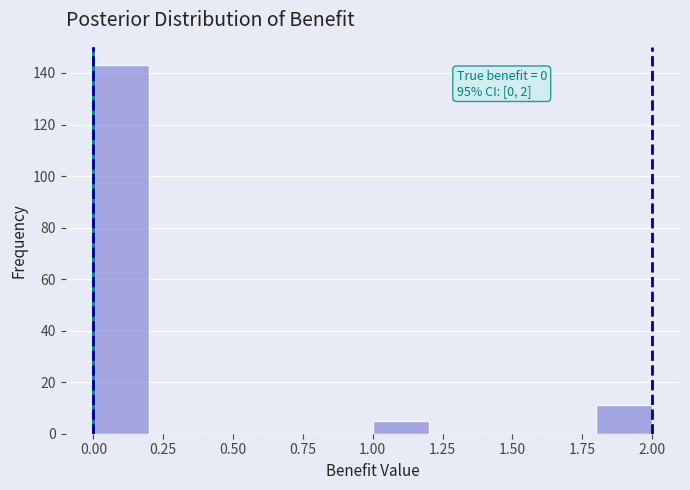

Which range on the x-axis has the tallest bar?

0.0 to 0.2